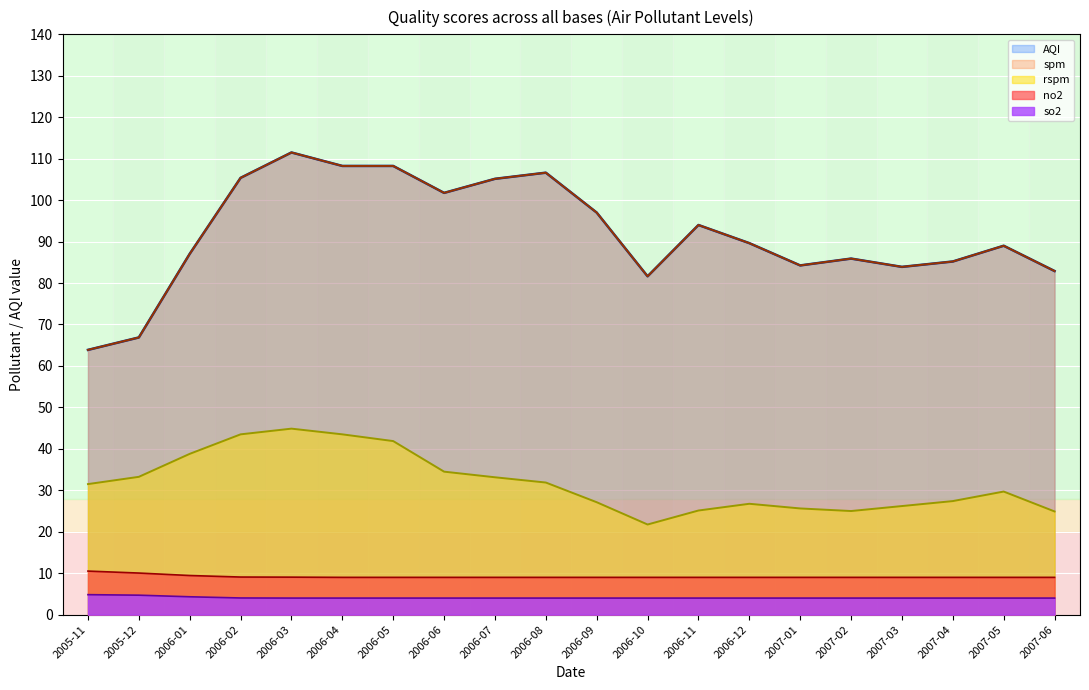

List the series in order of their peak value, highest first.

spm, AQI, rspm, no2, so2